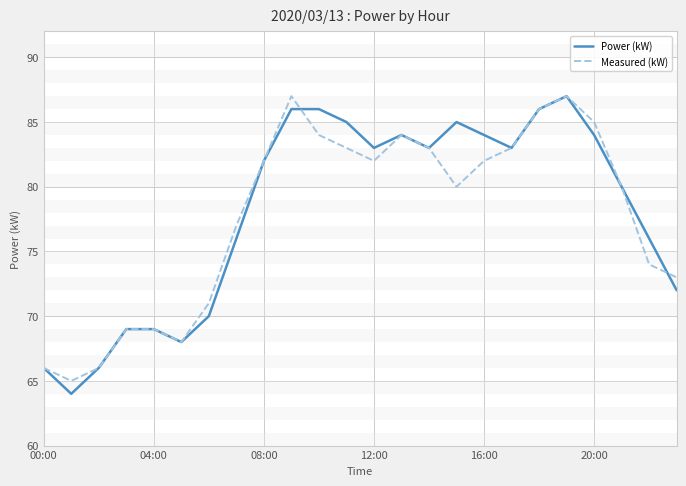

What is the maximum value for Measured (kW)?

87